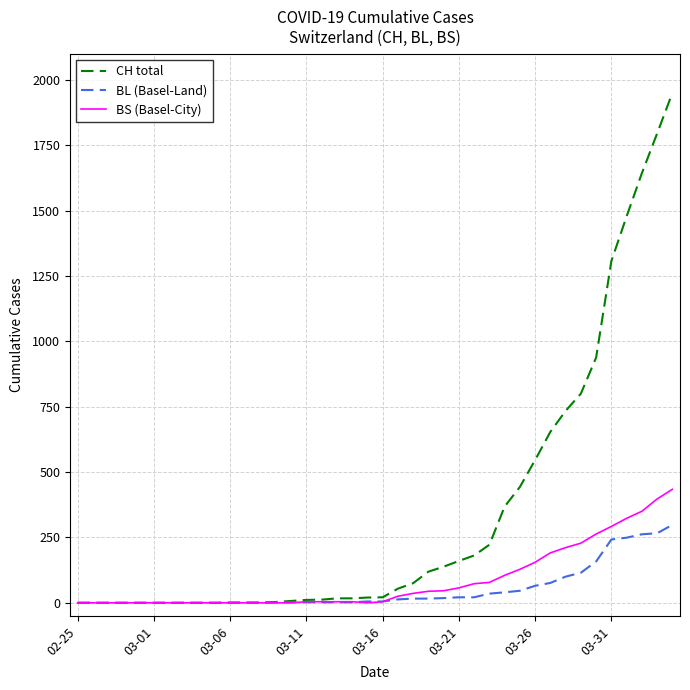

Which series has the largest total across all categories?

CH total